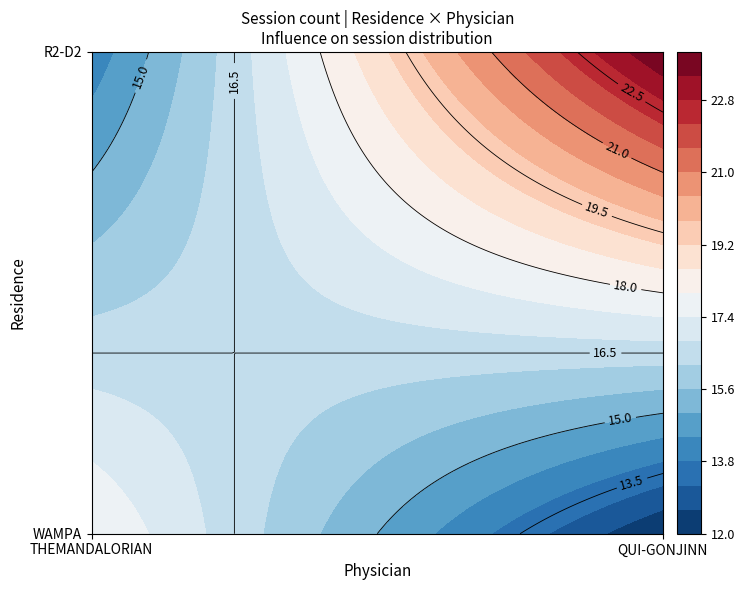

Rank the series by their average value, from highest to lowest.

R2-D2, WAMPA